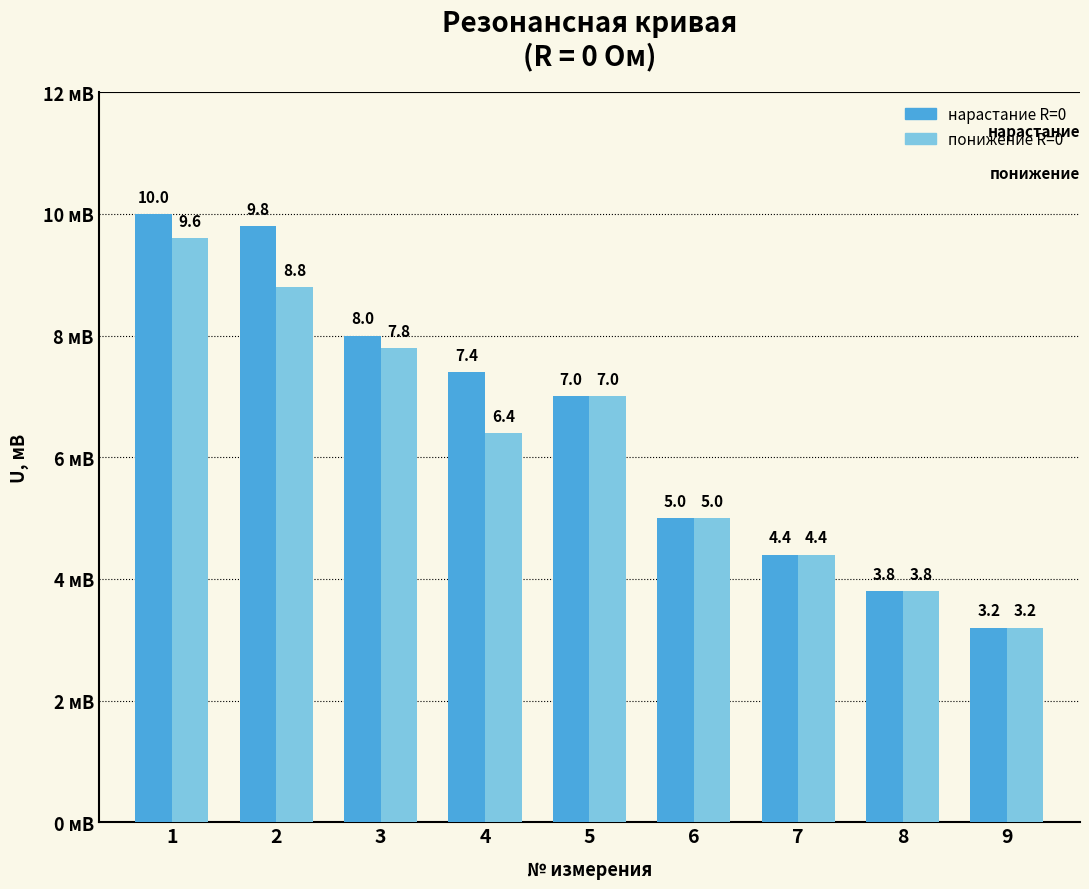

Which label corresponds to the largest value in the chart?

1